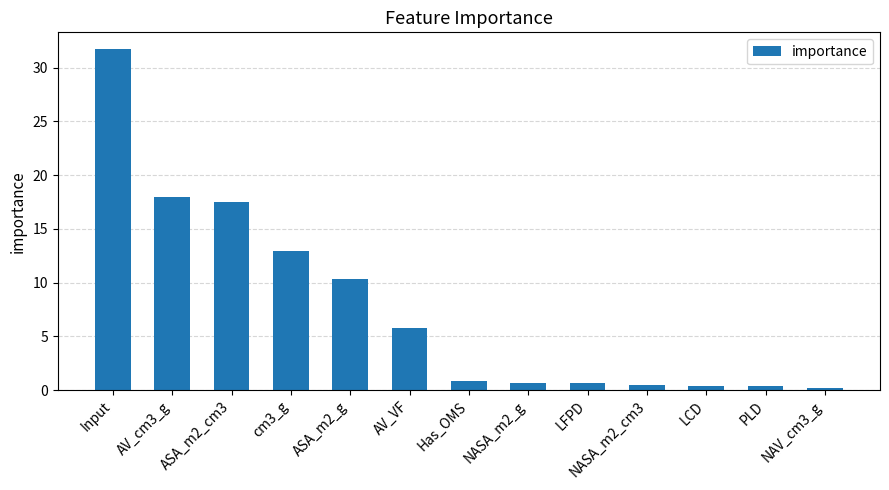

What is the difference between the maximum and second lowest values?

31.3